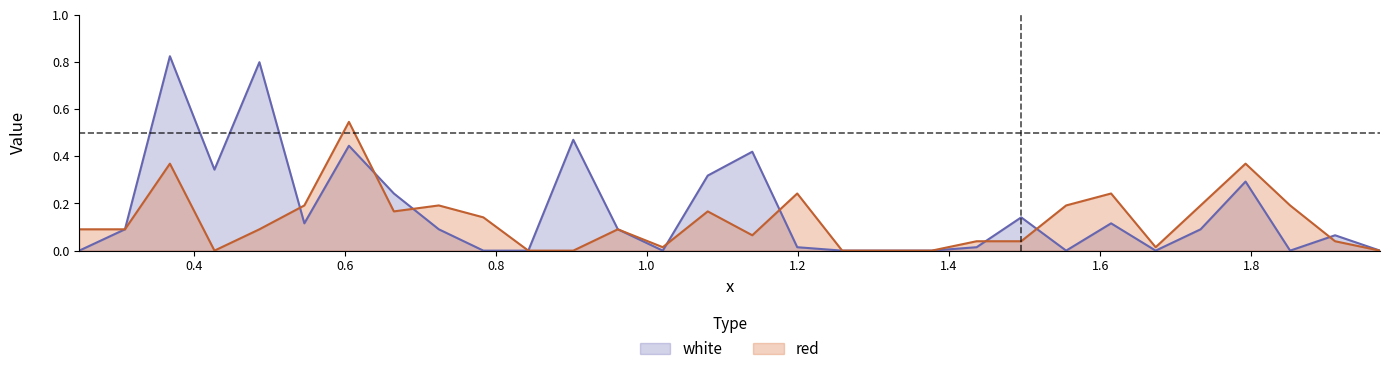

True or false: white and red intersect in this chart.

True